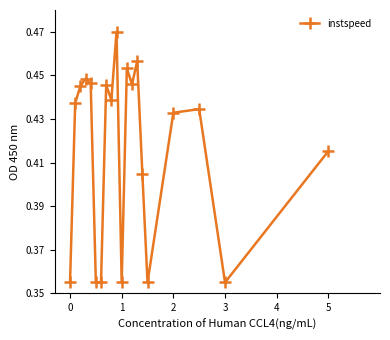

True or false: there are more than 0 points higher than both neighbors.

True